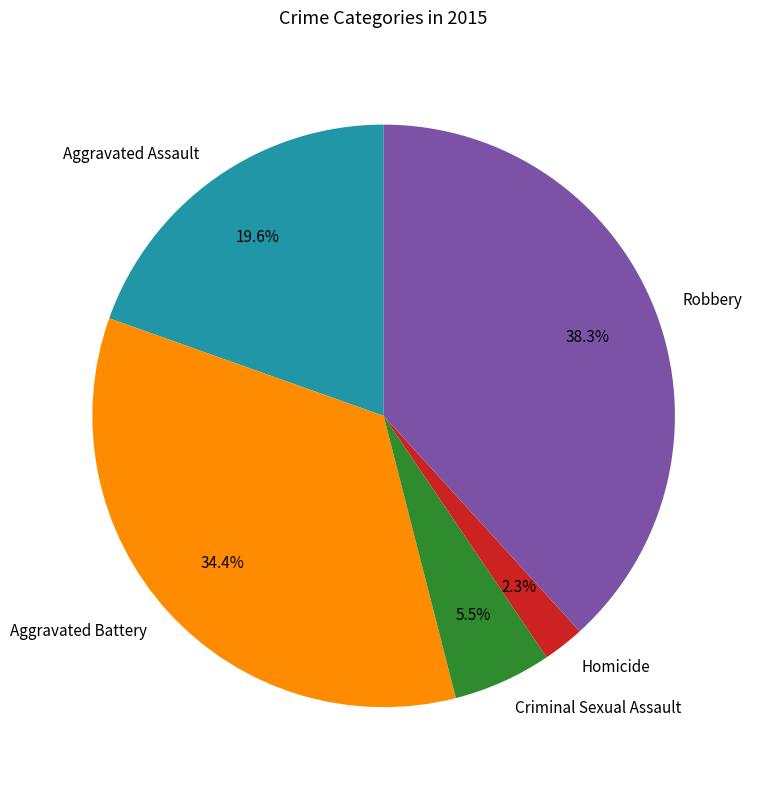

To the nearest percent, what is the combined percentage of Criminal Sexual Assault and Aggravated Assault?

25%